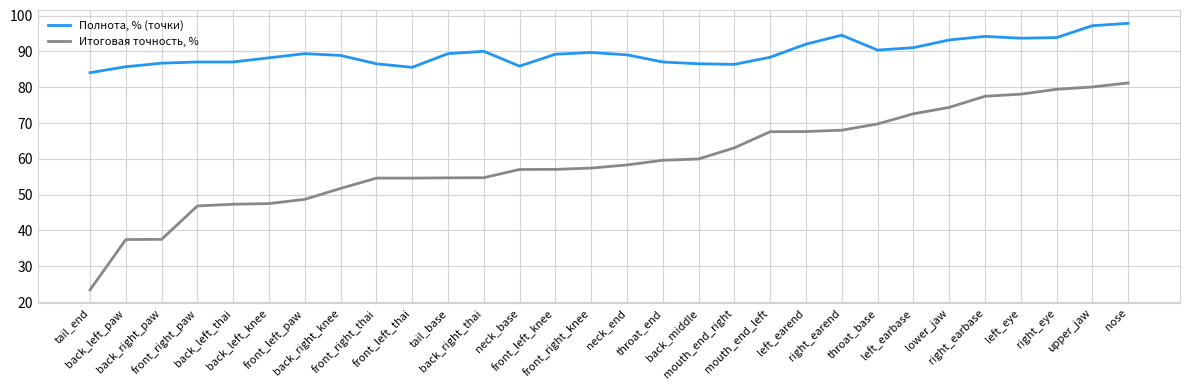

What position from the right is right_earbase?

5